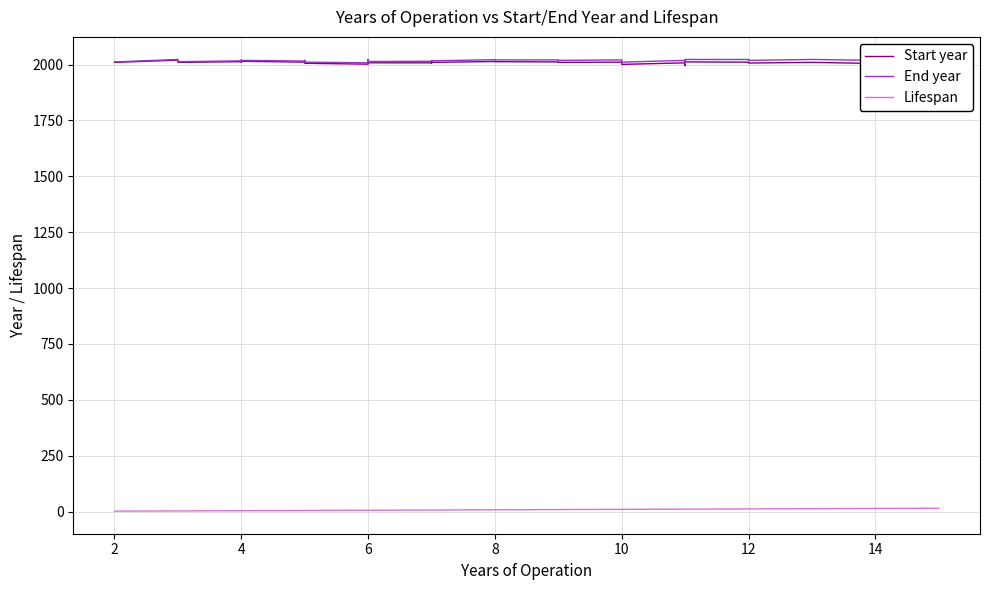

What is the maximum value for Start year?

2020